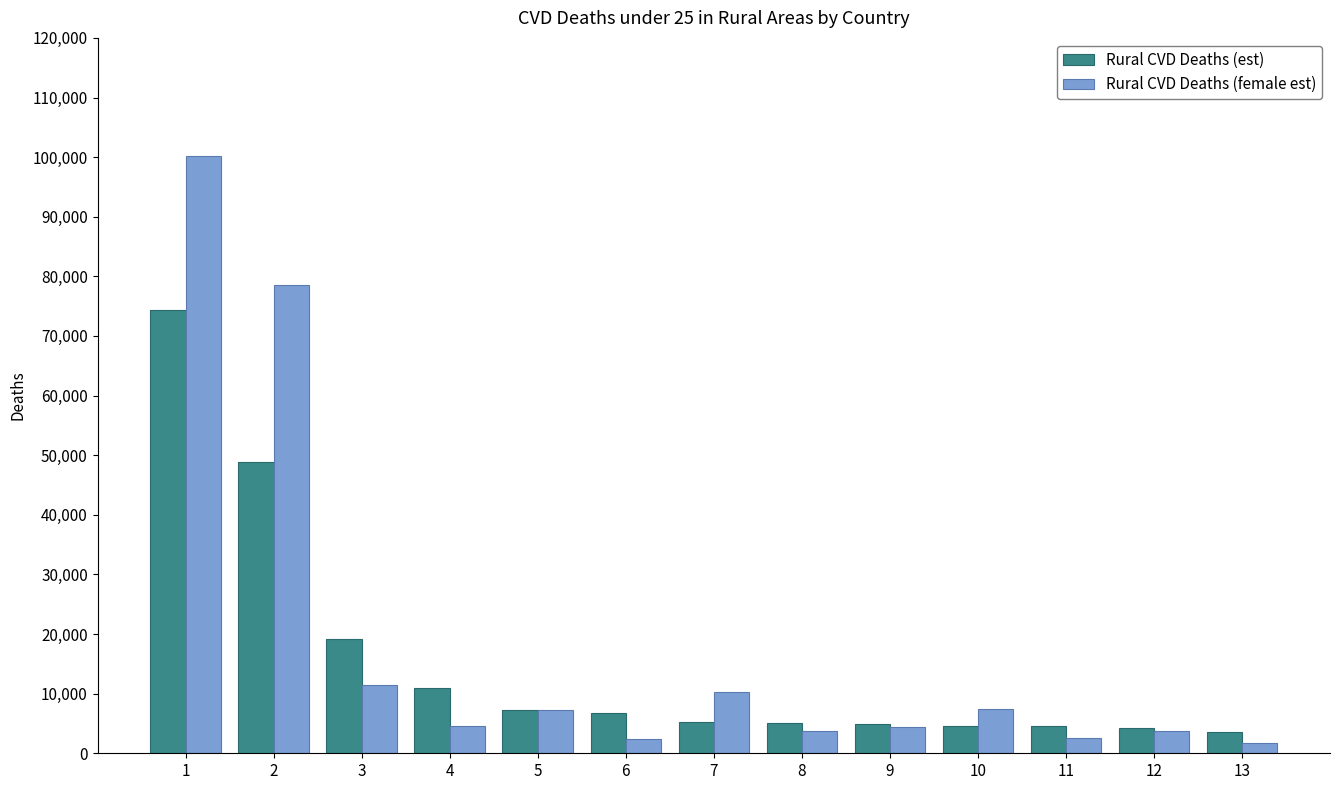

At how many categories does at least one series exceed 51381?

2